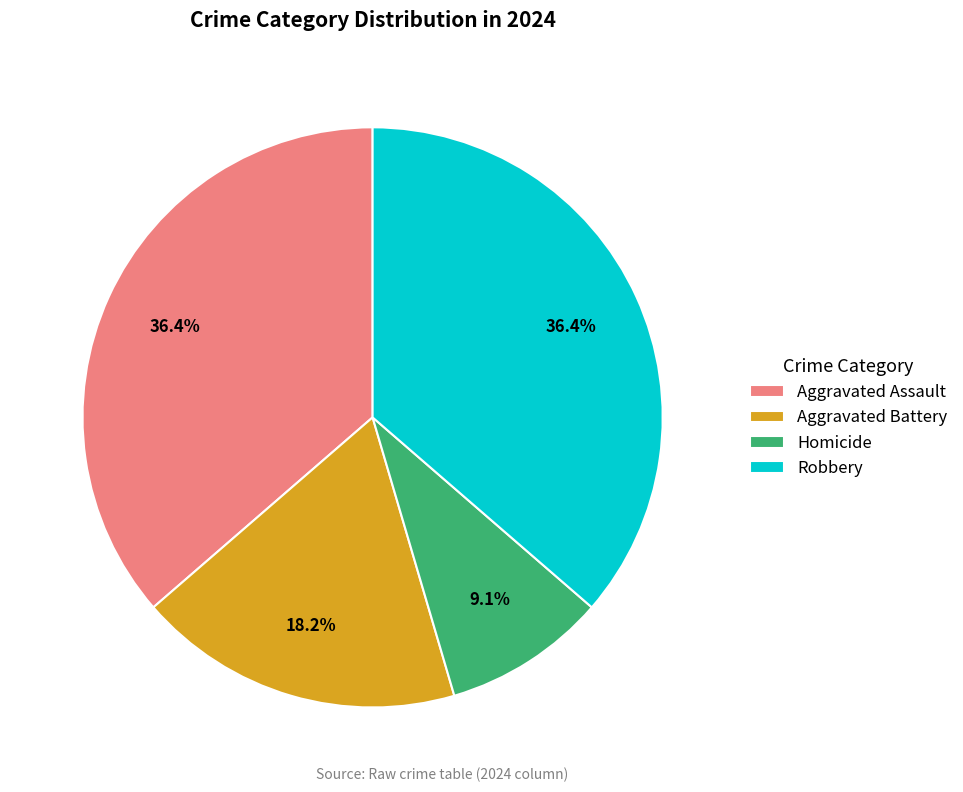

Is Homicide the majority of the pie?

No